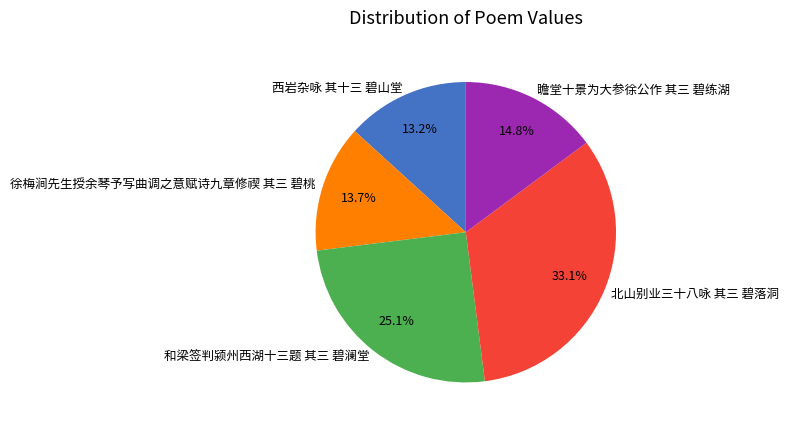

How many segments does this pie chart have?

5